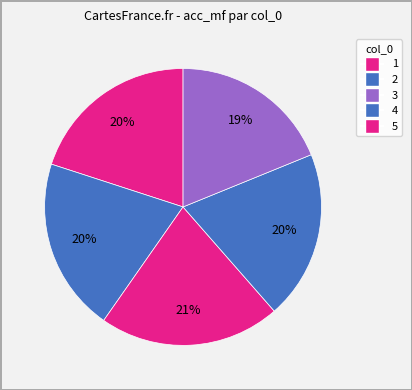

The 2 slice represents 15% of the pie. True or false?

False